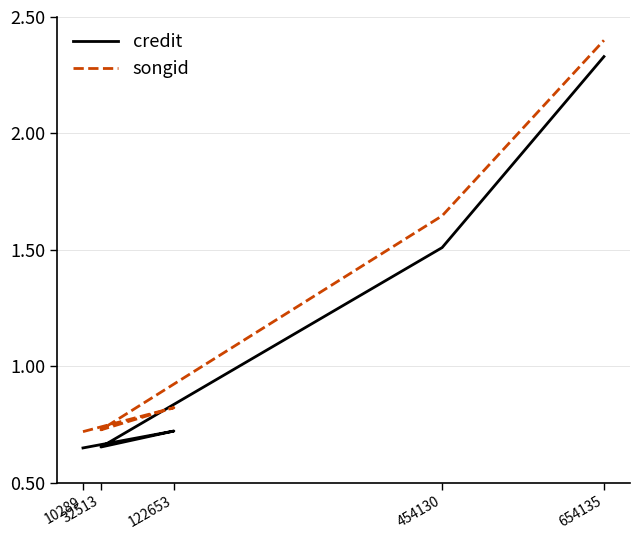

Which series has the largest total across all categories?

songid